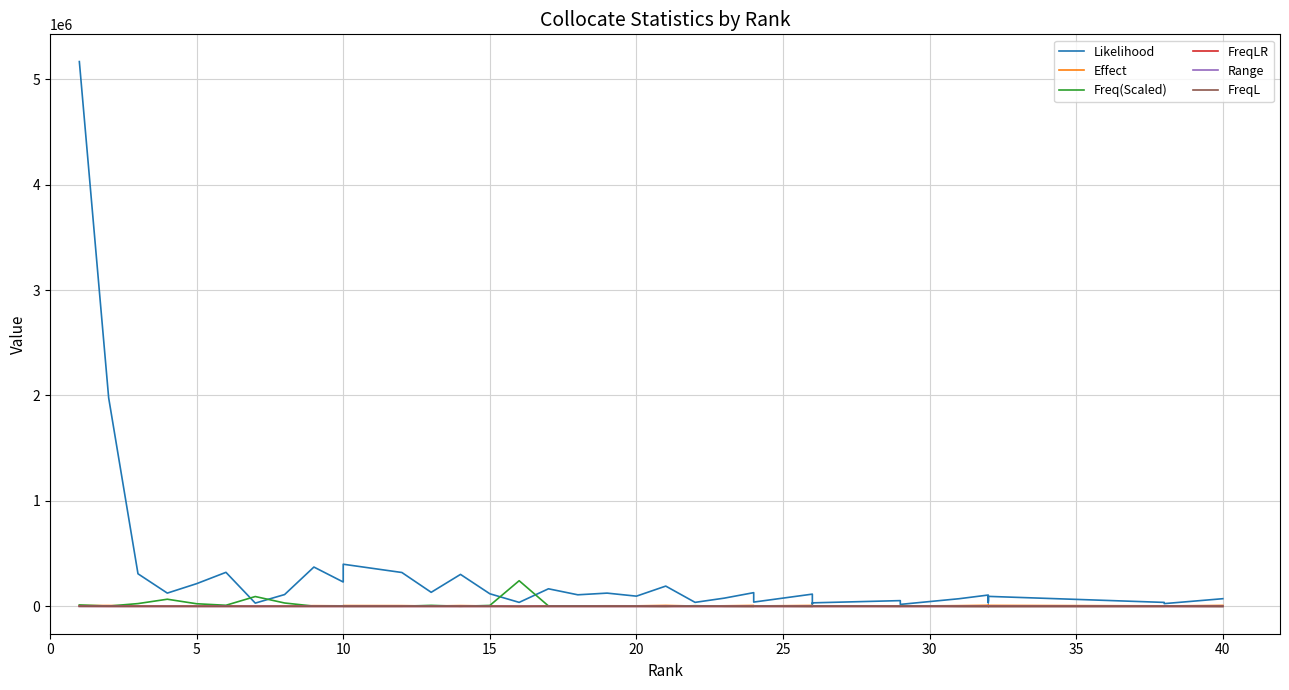

List the series in order of their peak value, lowest first.

Range, FreqLR, FreqL, Effect, Freq(Scaled), Likelihood